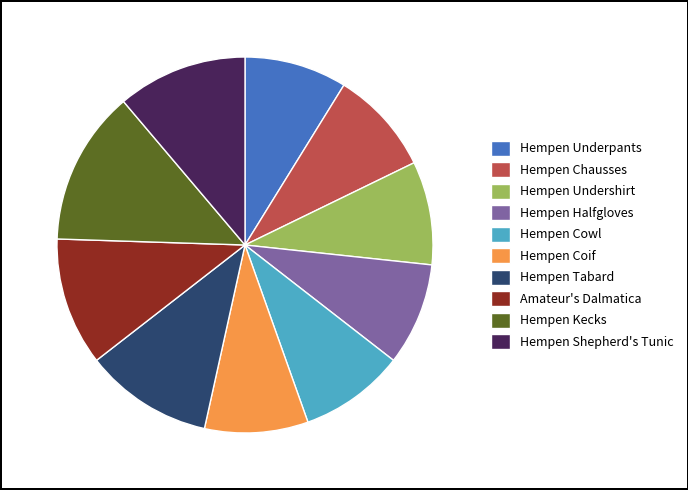

Combined, do Hempen Halfgloves and Hempen Kecks account for over 50%?

No